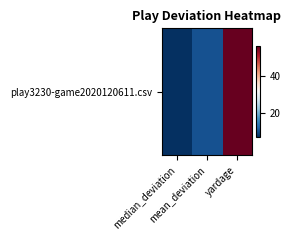

What is the difference between the values at mean_deviation and yardage?

45.4